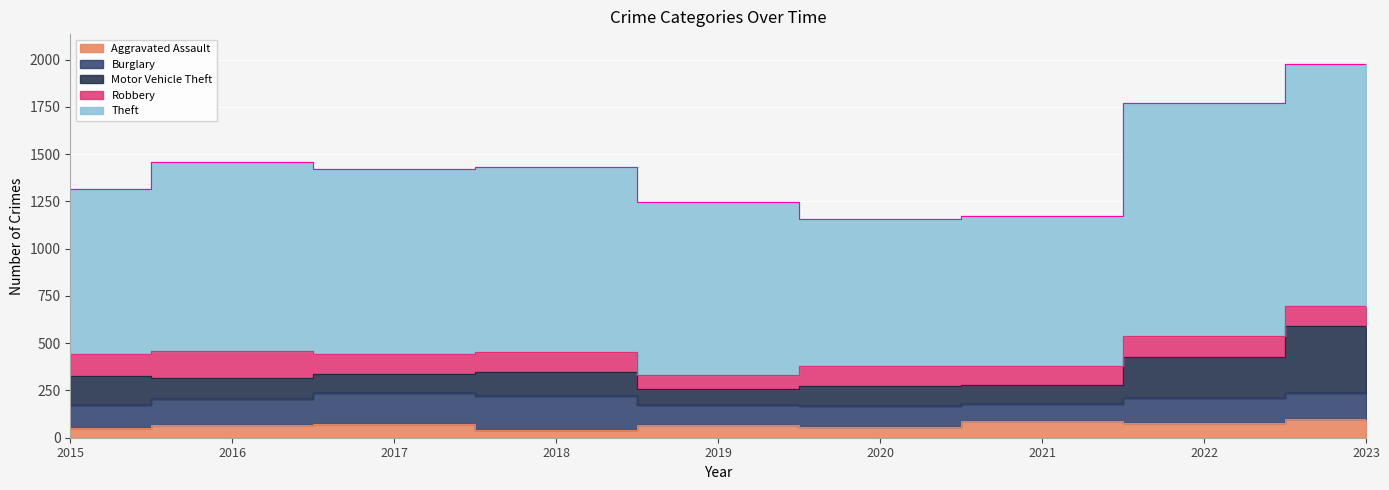

What is the sum of the Motor Vehicle Theft values at 2019 and 2016?

194